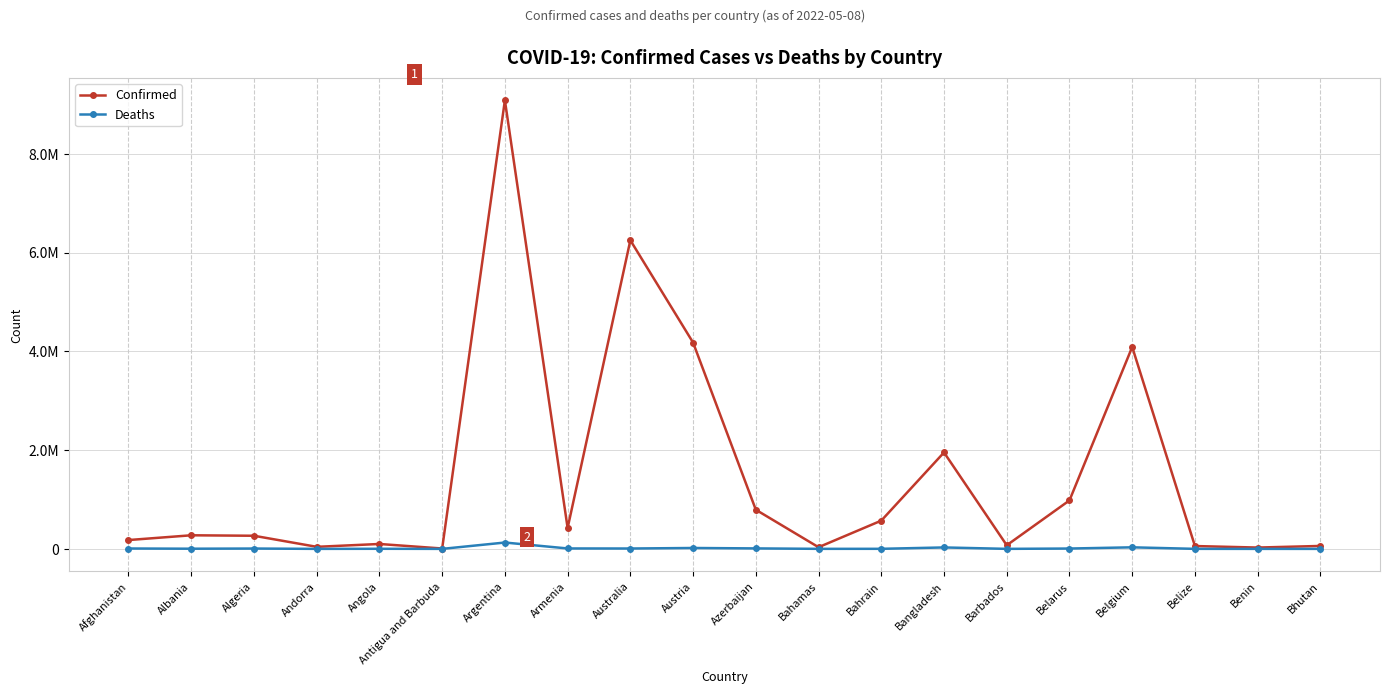

Is this an area chart (filled region under the line)?

No